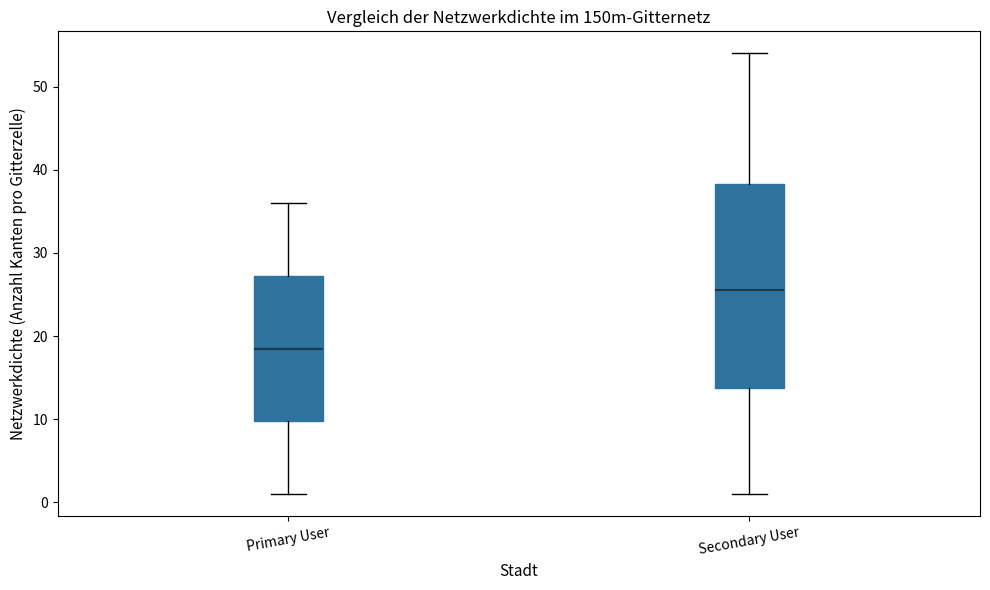

Where does the lower whisker of the box for Primary User end on the y-axis? The values are not printed on the chart, so give them approximately, as read against the axis.

1